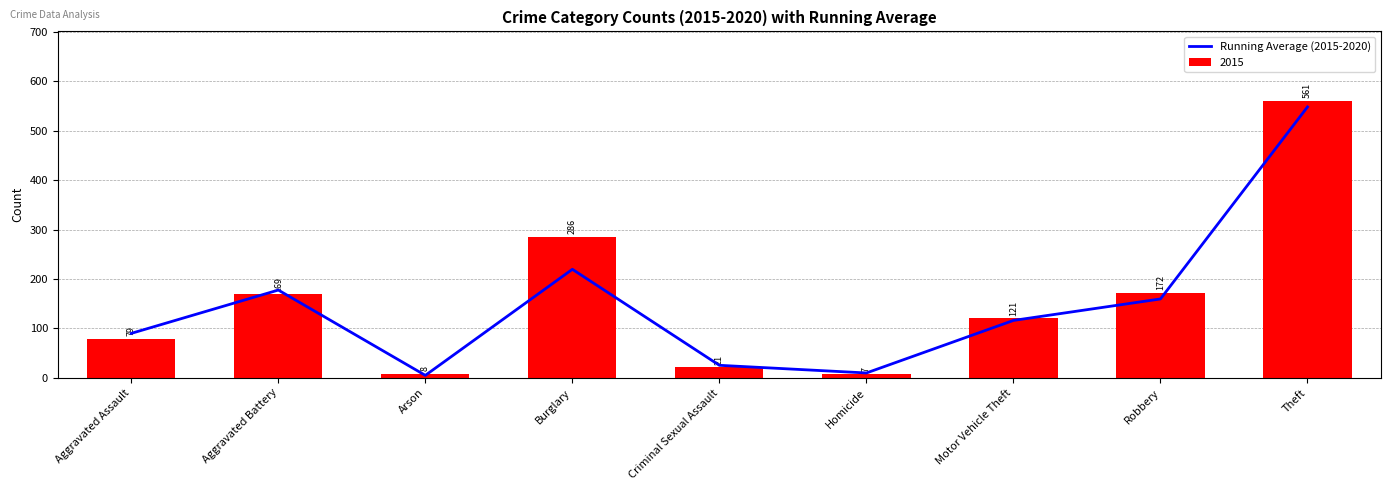

What position from the right is Motor Vehicle Theft?

3